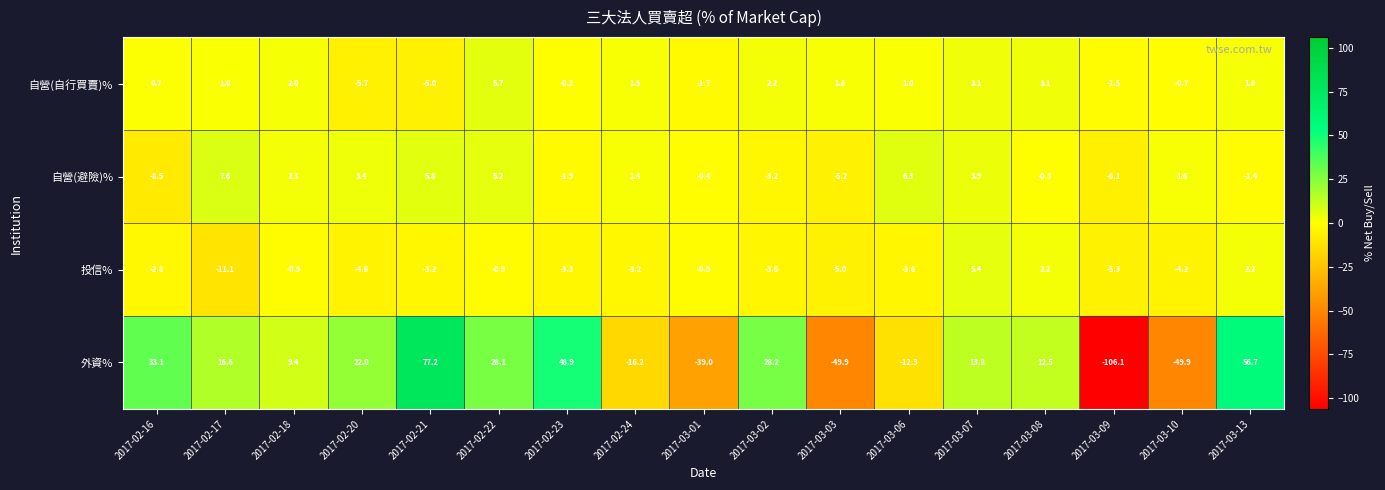

At how many categories does at least one series exceed 56?

2